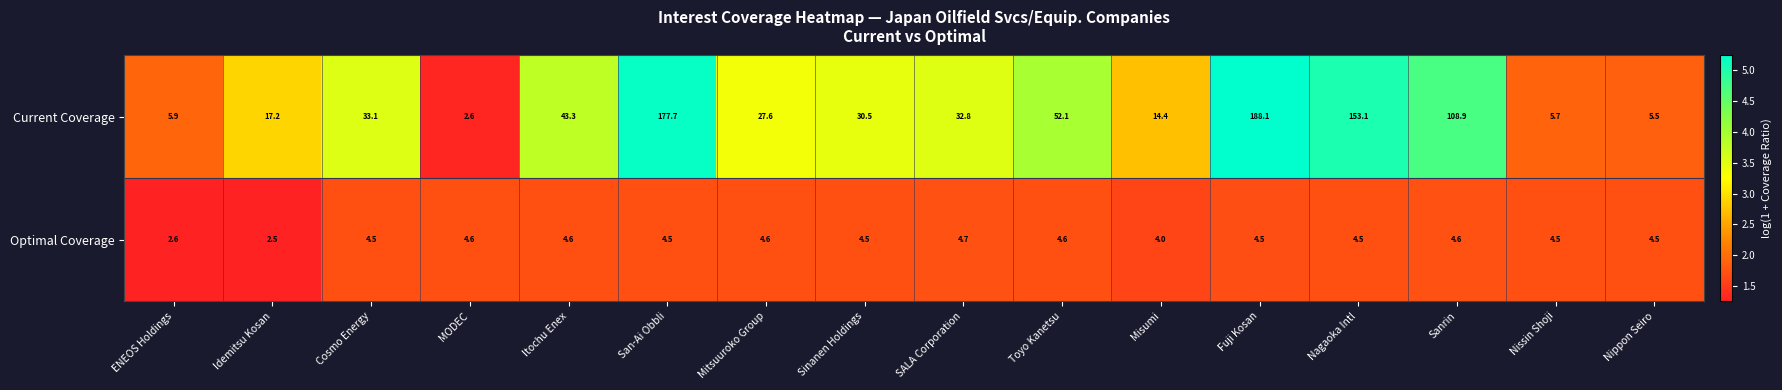

True or false: Current Coverage has a value of 14.4 at Misumi.

True